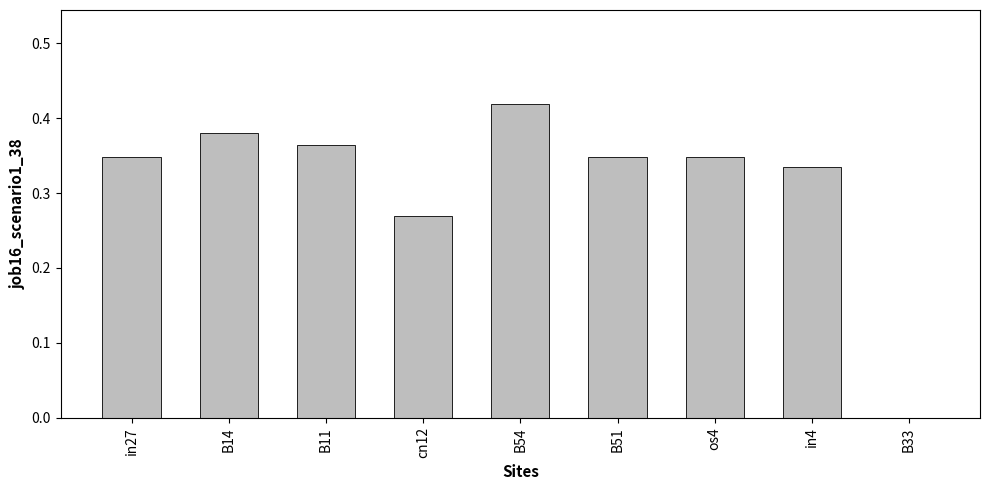

Which label corresponds to the largest value in the chart?

B54